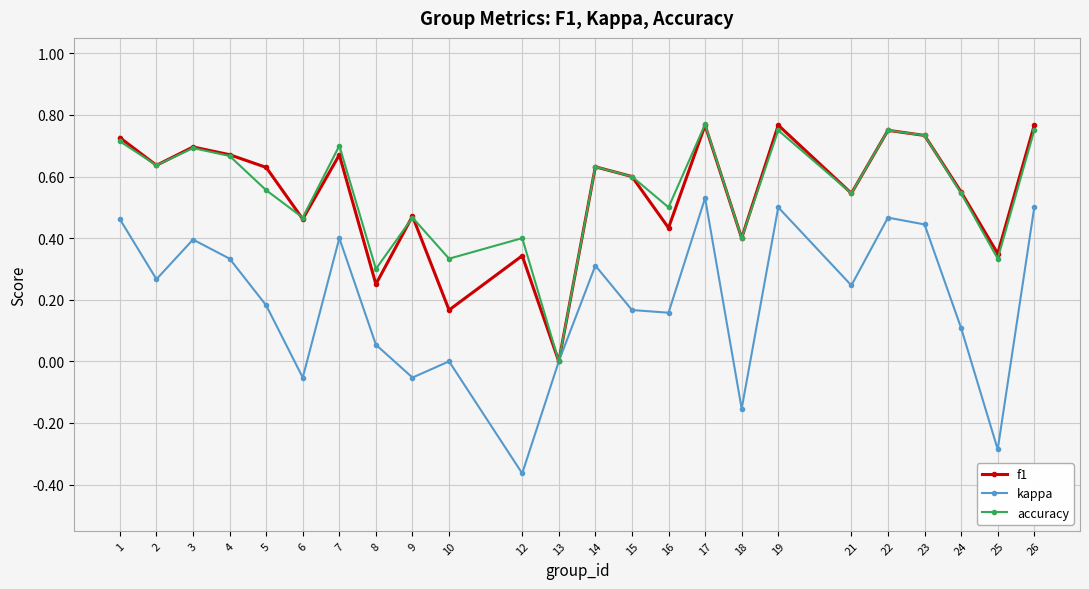

Is it true that accuracy equals 0.4 at 18?

True